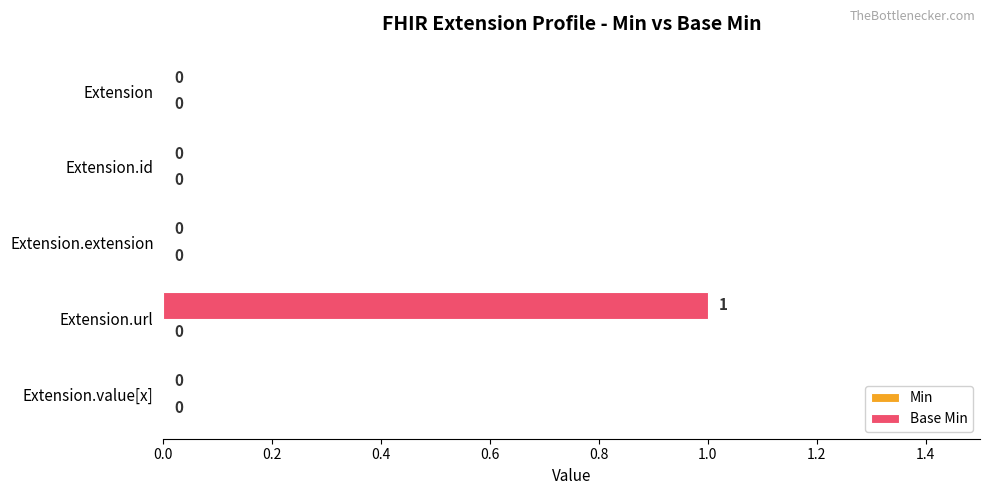

At which category does the chart reach its peak across all series?

Extension.url